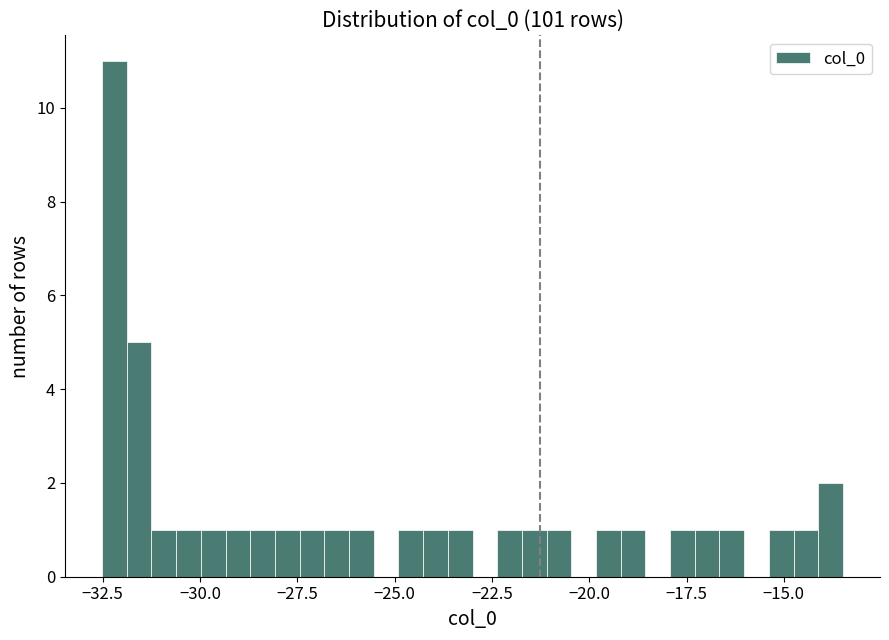

Around what value on the x-axis is the tallest bar? Give the approximate position of its centre, as read against the axis.

-32.0